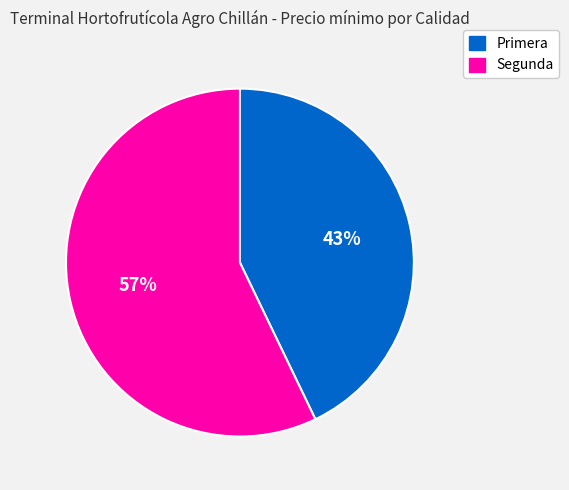

Rank the categories by value from highest to lowest.

Segunda, Primera